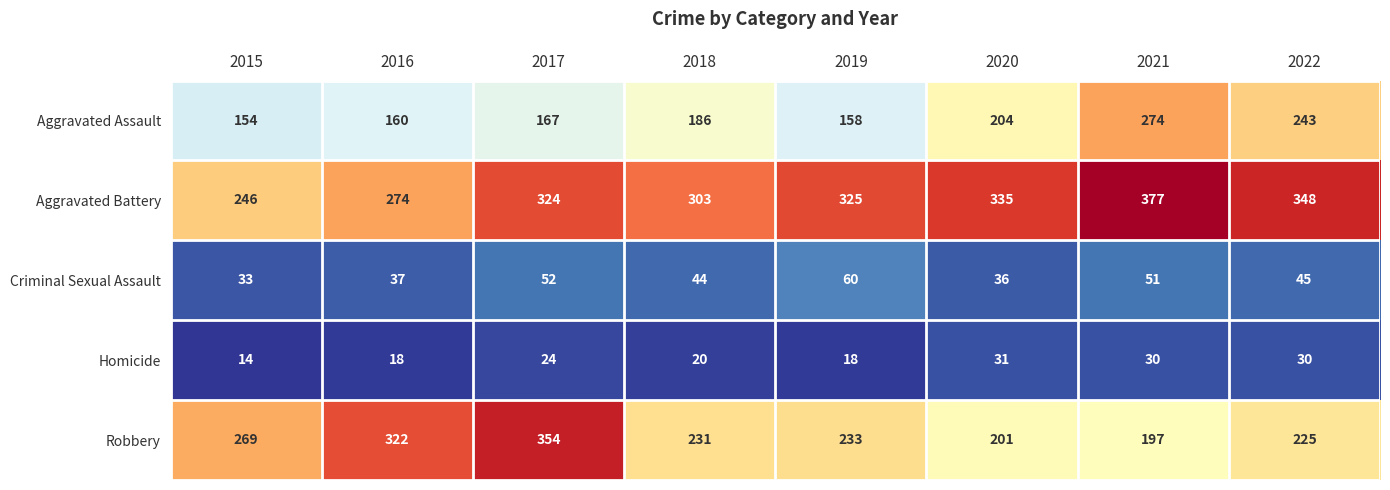

What is the difference between the second highest and minimum values in the Robbery series?

125